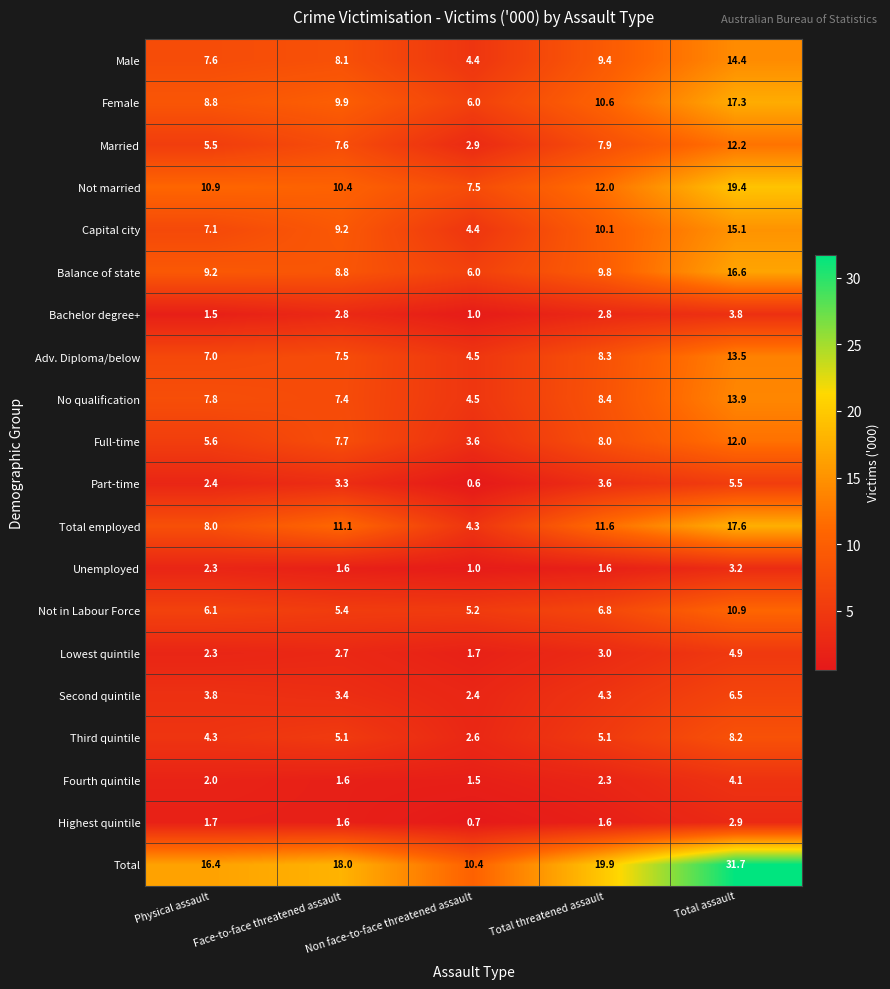

What value does the Full-time series have at Face-to-face threatened assault?

7.7